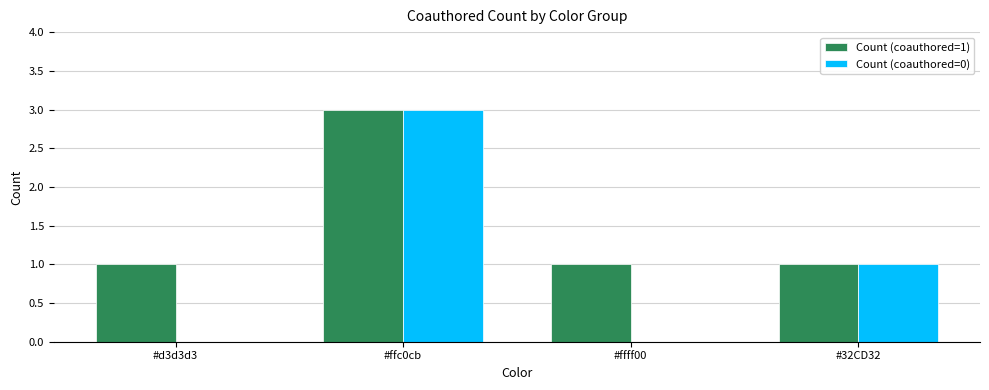

Are the bars grouped side by side (vs. stacked)?

Yes